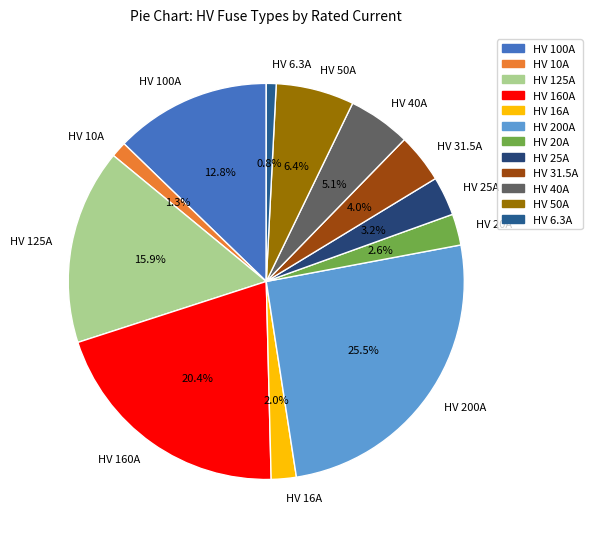

Do HV 200A and HV 20A together represent more than half of the pie?

No